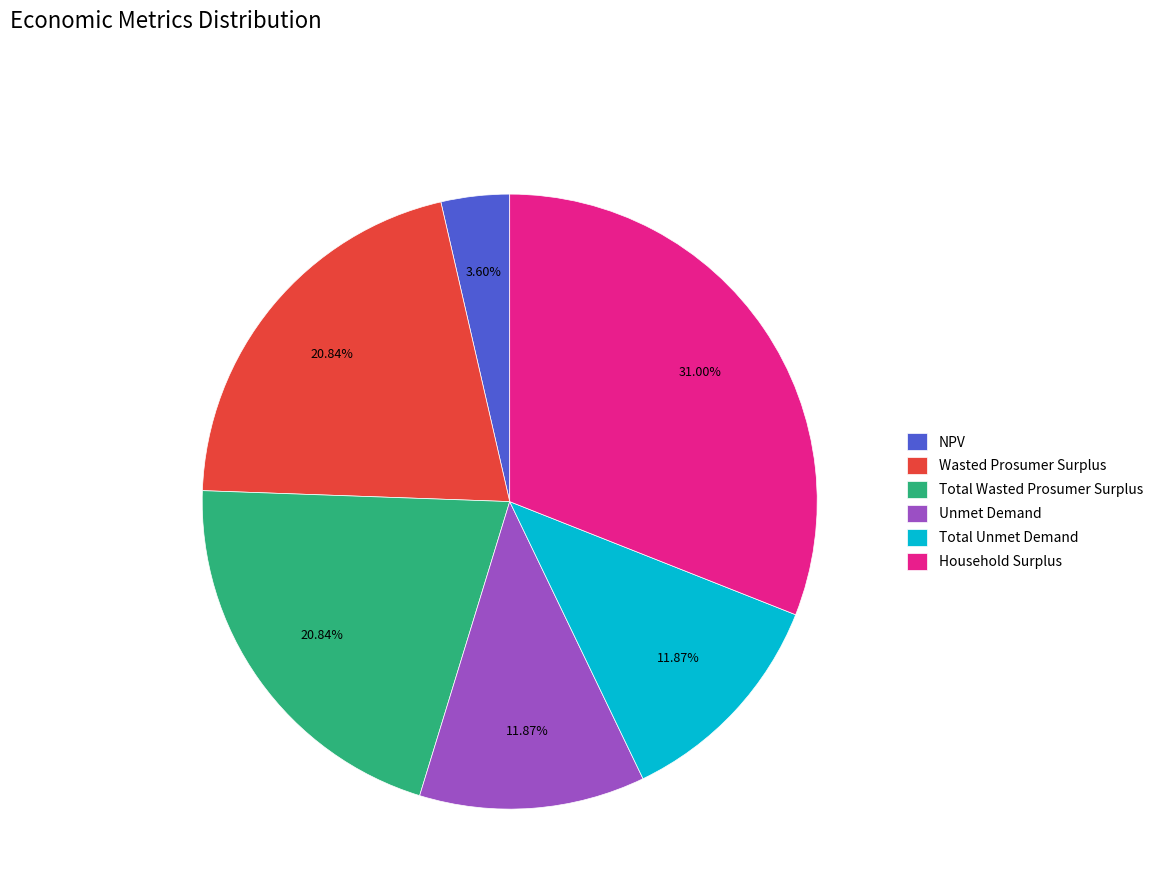

To the nearest percent, what percentage of the pie is Wasted Prosumer Surplus?

21%